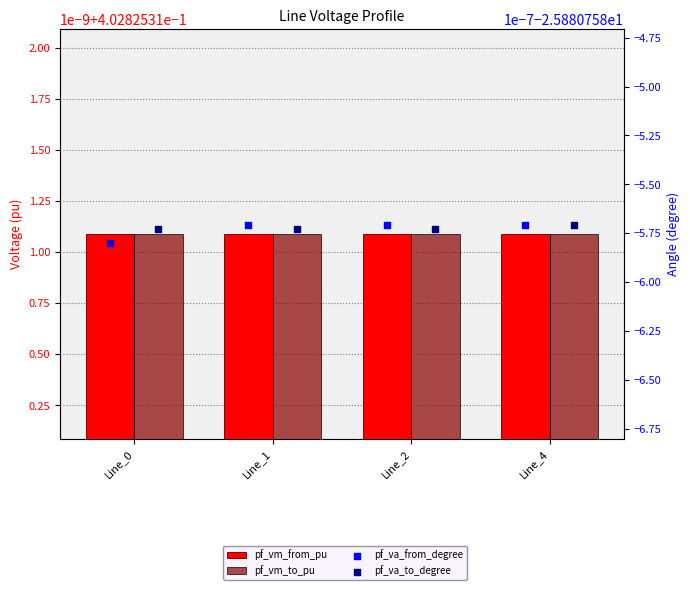

Which series contains the highest Y value?

pf_vm_from_pu